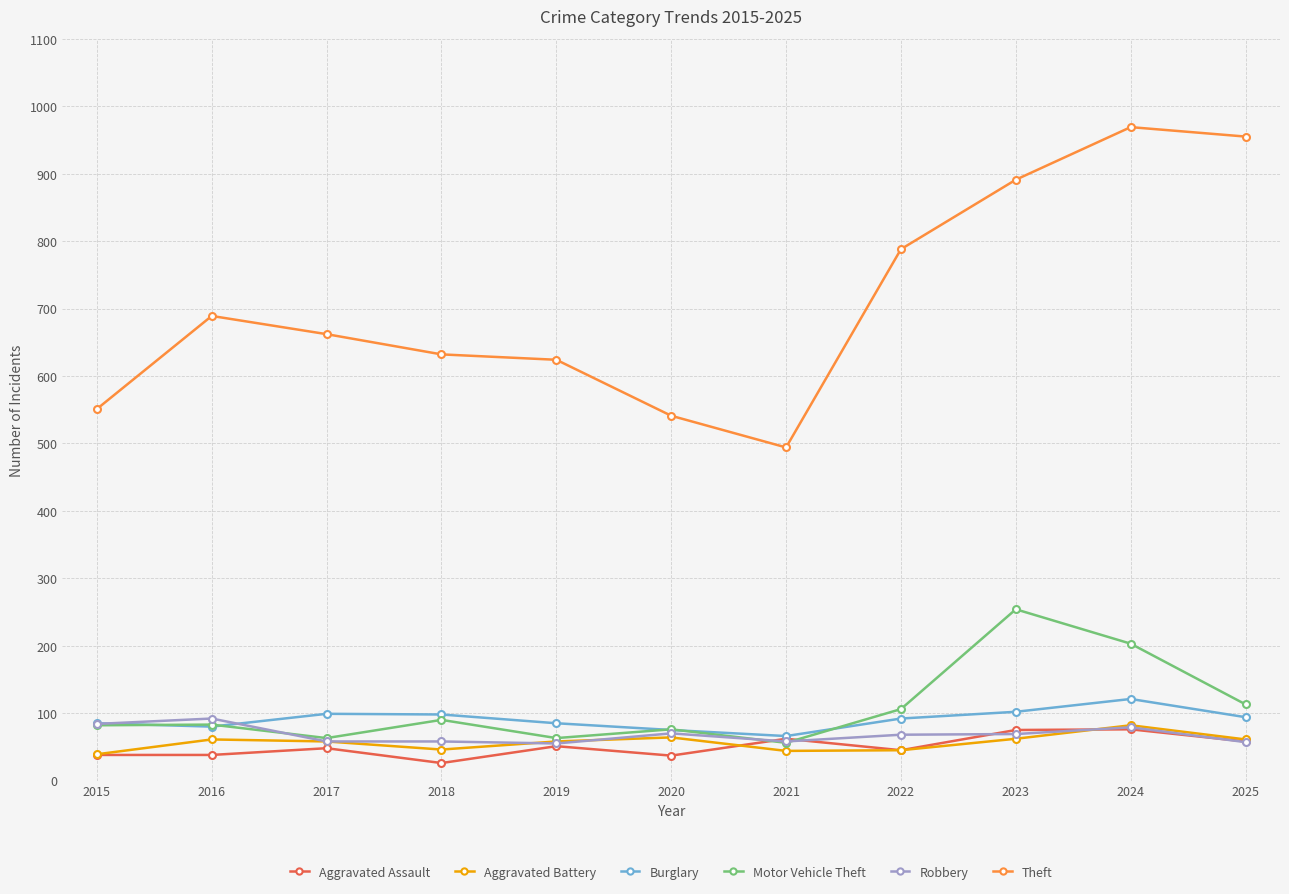

How many data points in Theft are less than 662?

5